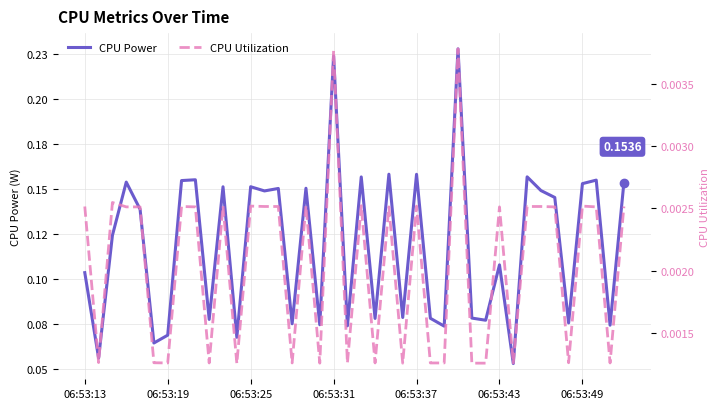

The CPU Utilization series shows 0.0 at 27. True or false?

True